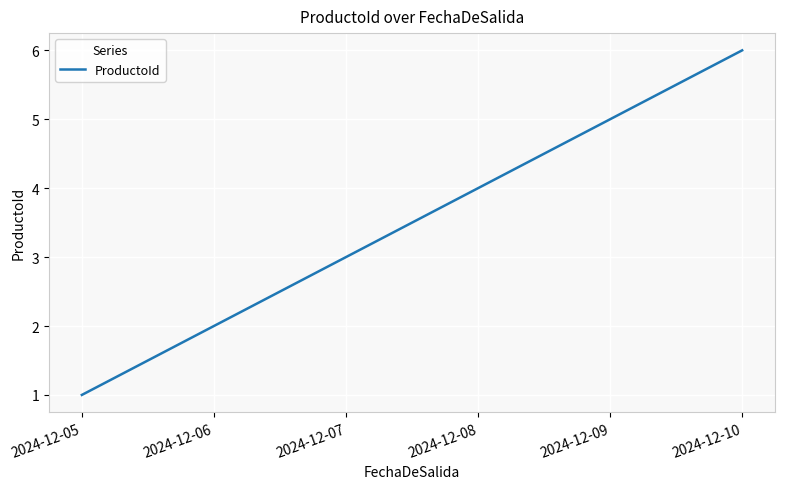

How many lines are shown in the chart?

1